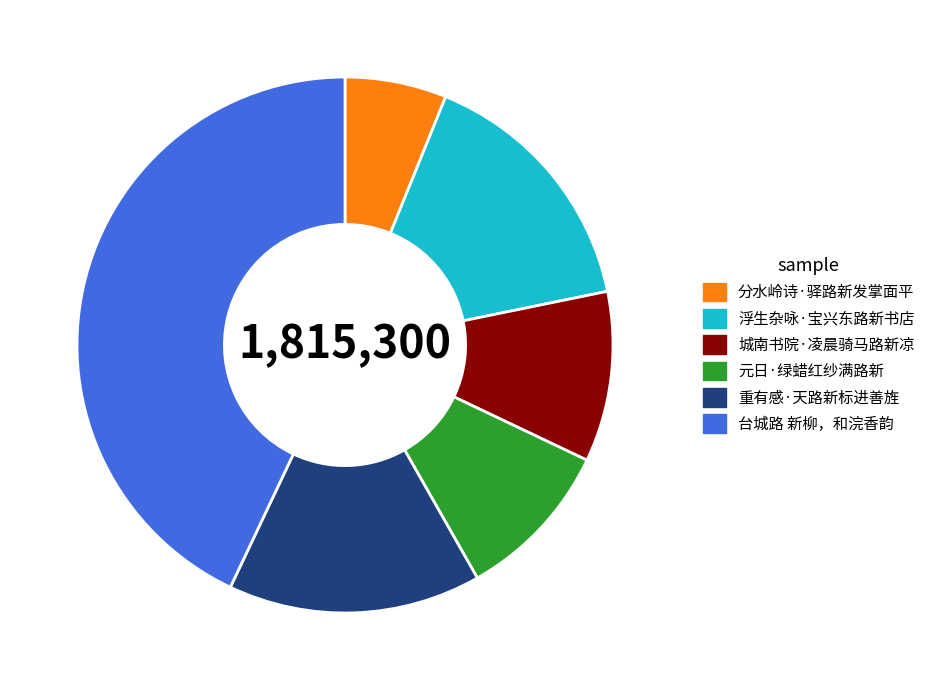

Count the number of slices in the pie.

6